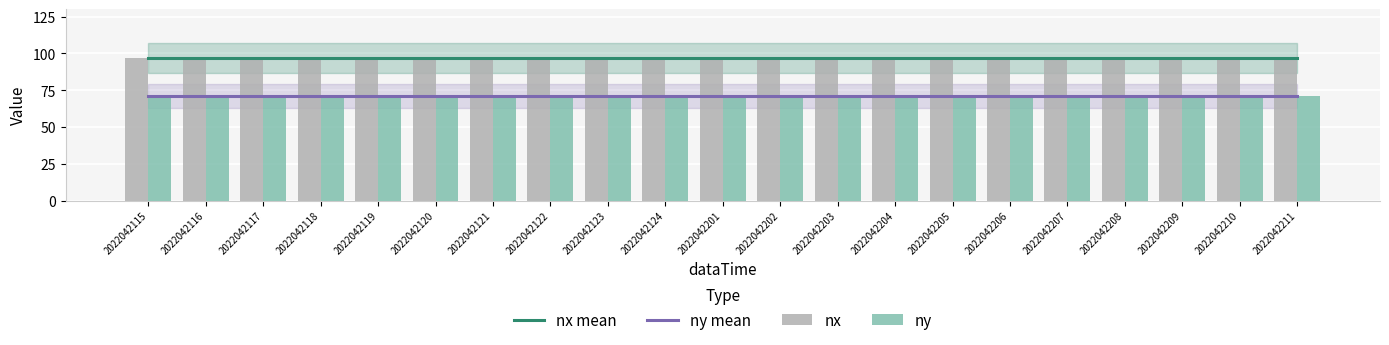

Which series has the largest range (max minus min)?

nx mean